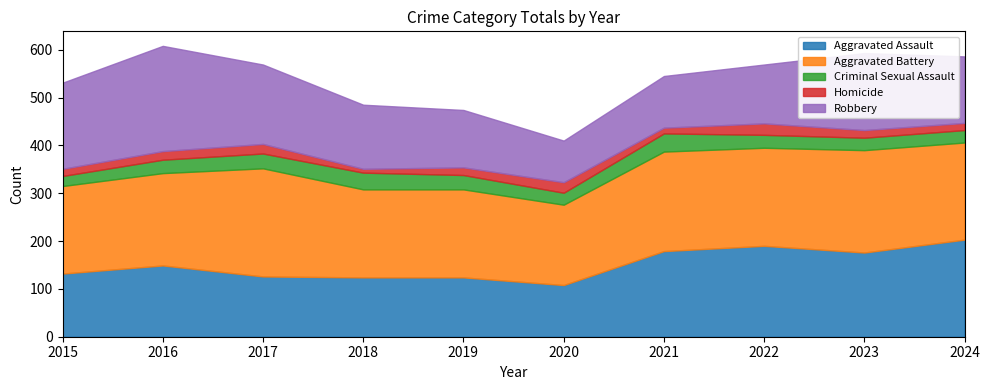

What is the difference between the maximum and minimum values in the Homicide series?

16